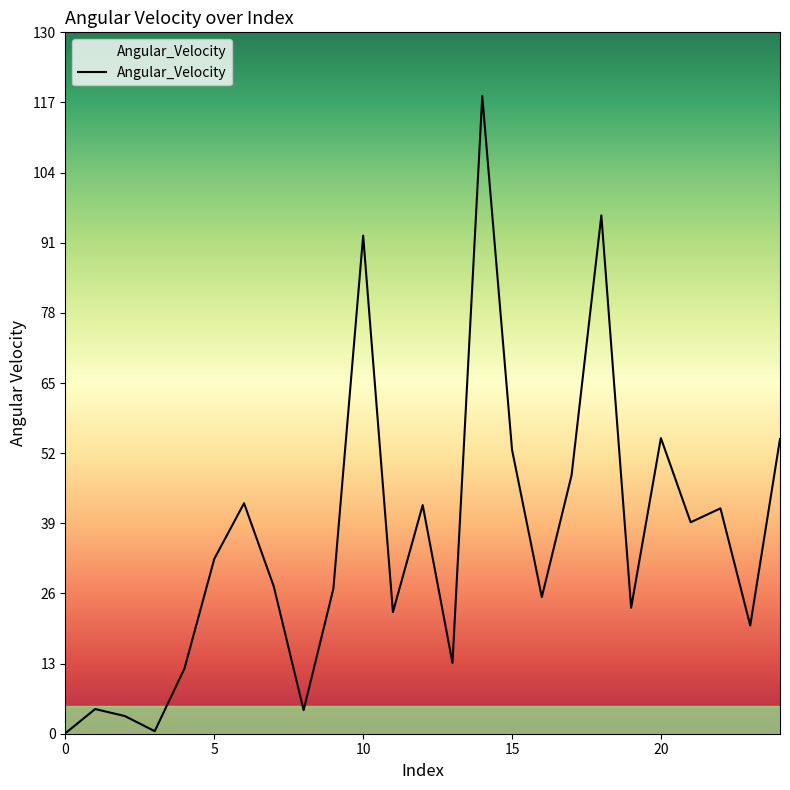

What is the maximum value shown in the chart?

118.4